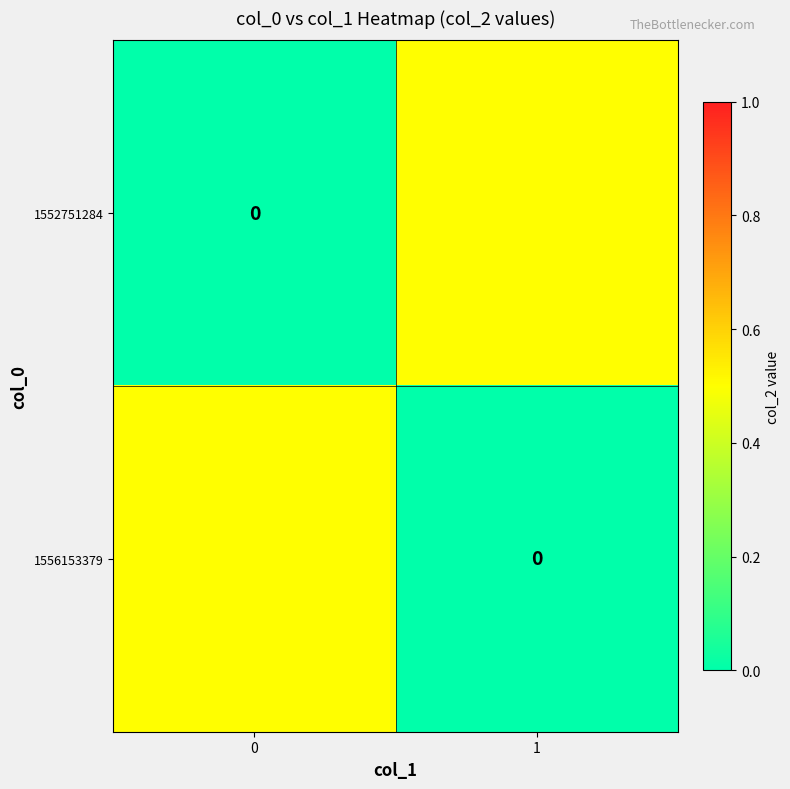

What is the sum of all 1556153379 values?

0.5